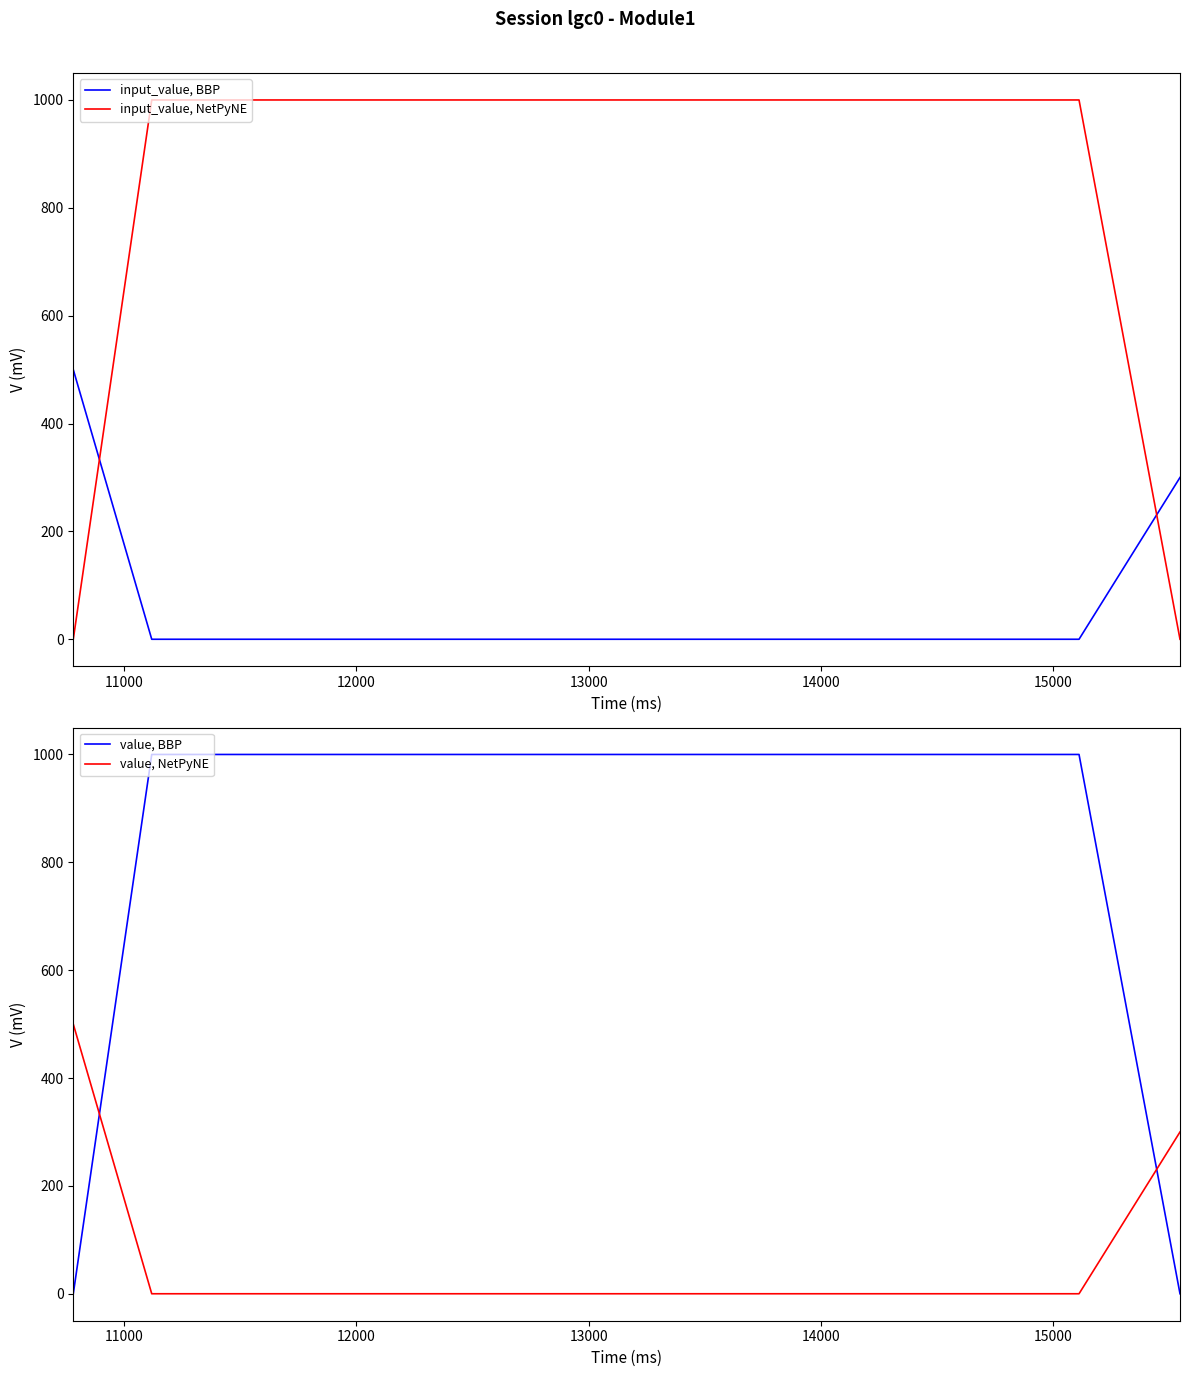

True or false: value, NetPyNE and value, BBP intersect in this chart.

True